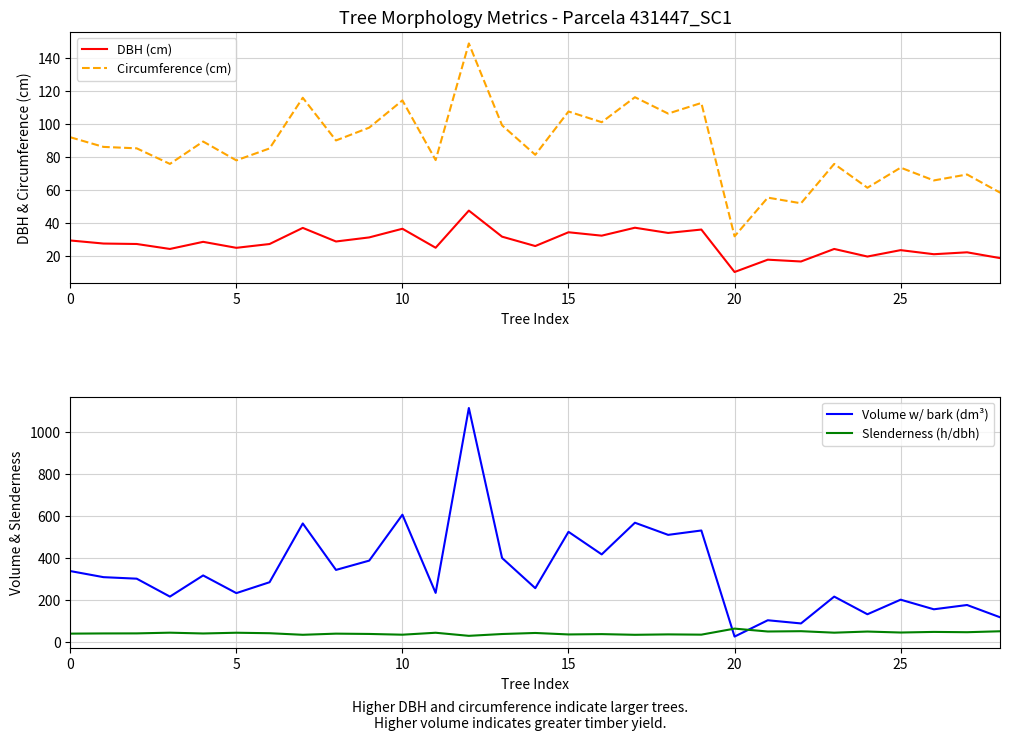

At which category is the sum across all series the highest?

12